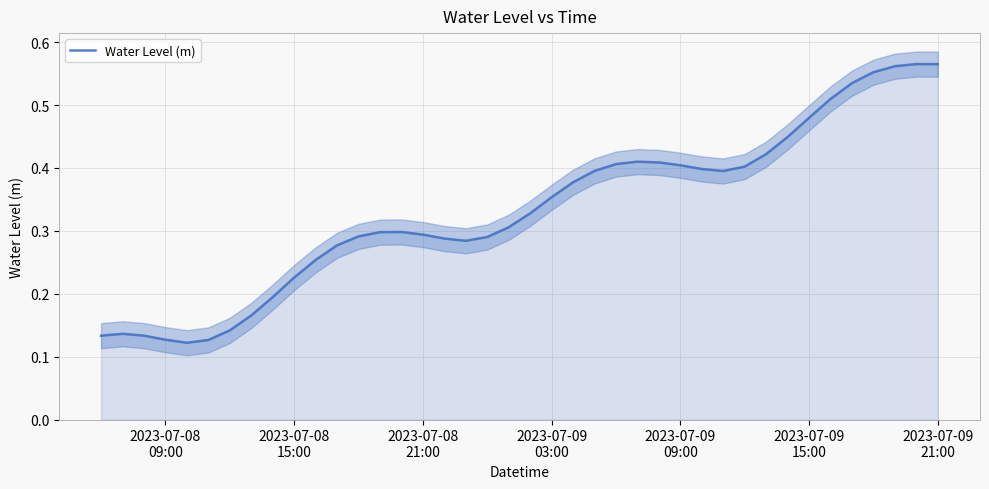

Does the chart have visible grid lines?

Yes